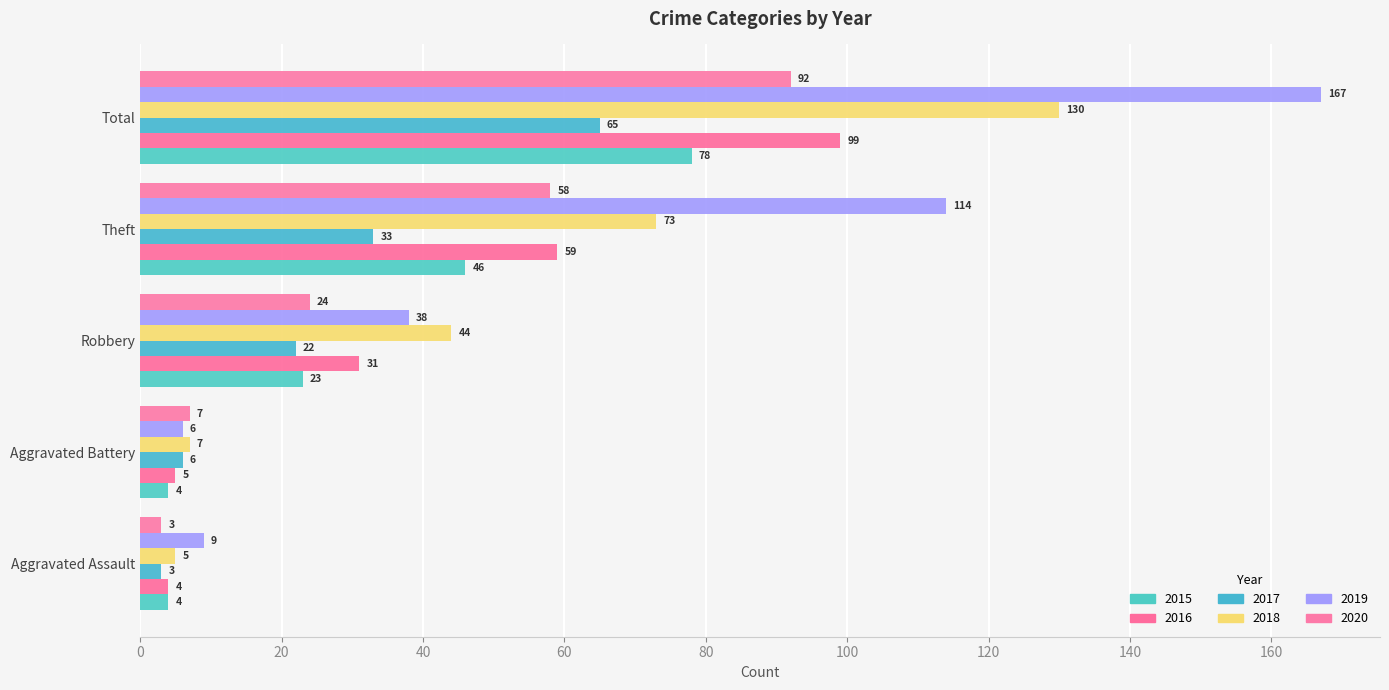

What are all the series names shown in the legend?

2015, 2016, 2017, 2018, 2019, 2020